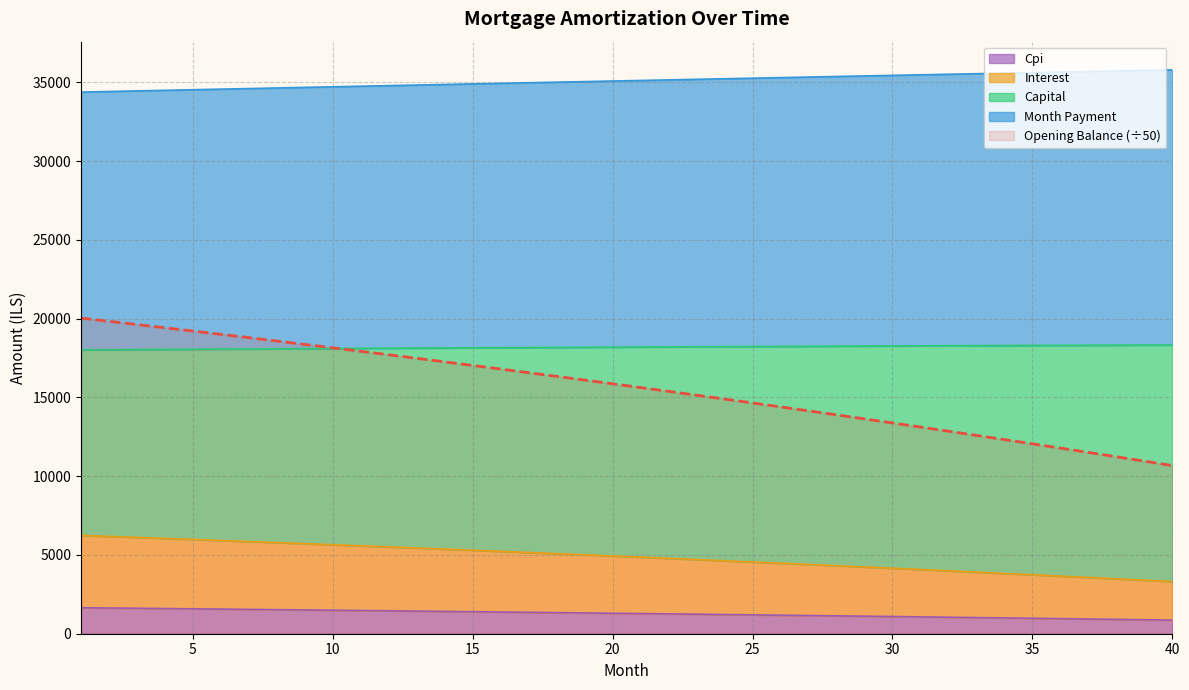

True or false: month_payment has more than 1 points higher than both neighbors.

False